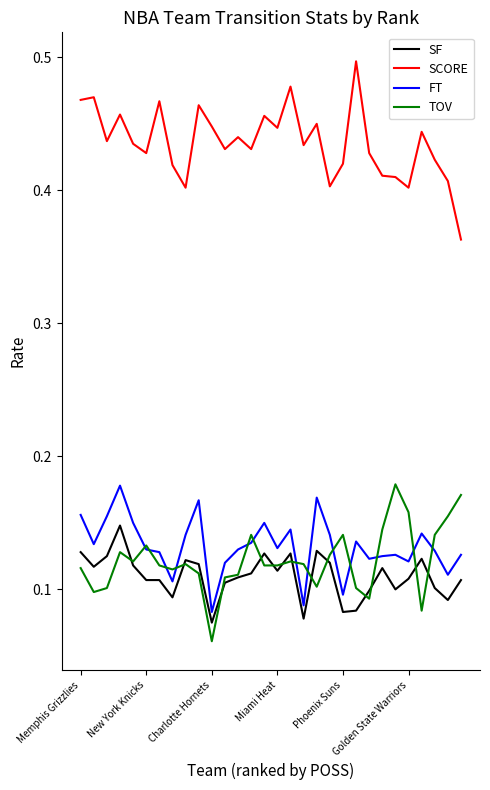

Count the SF values in the range 0 to 1.

30